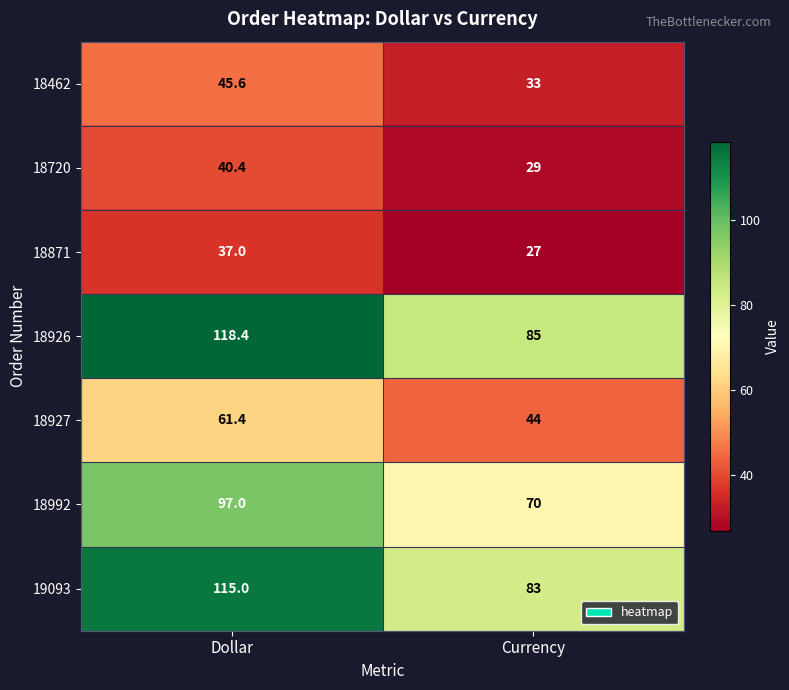

What value does the 18926 series have at Dollar?

118.4